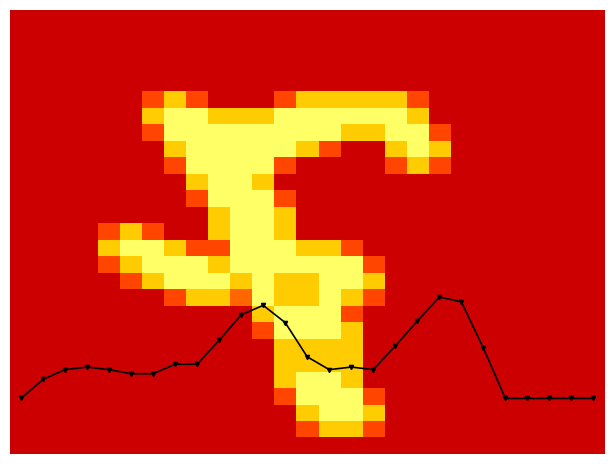

What is the difference between the highest and lowest values at 23?

0.3